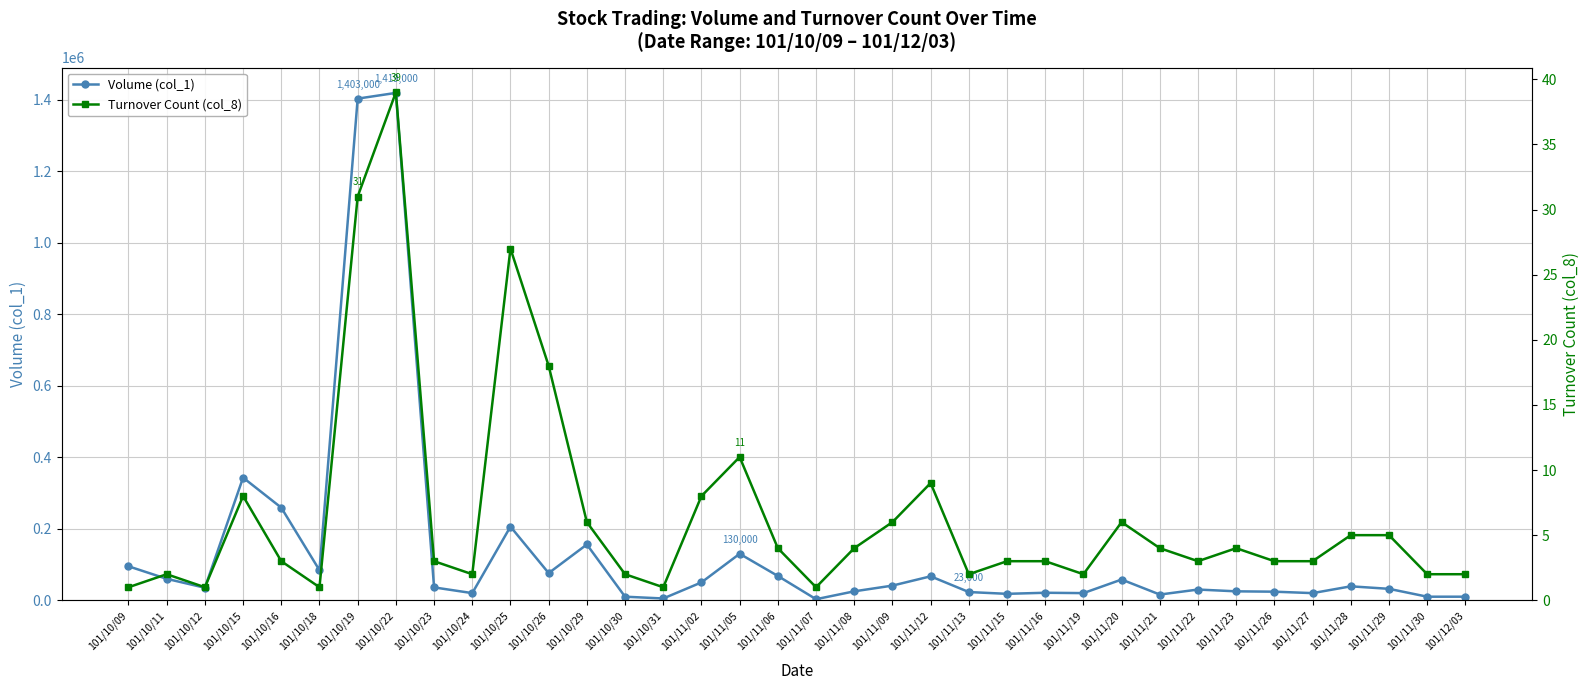

True or false: Volume (col_1) has a value of 10000 at 101/12/03.

True